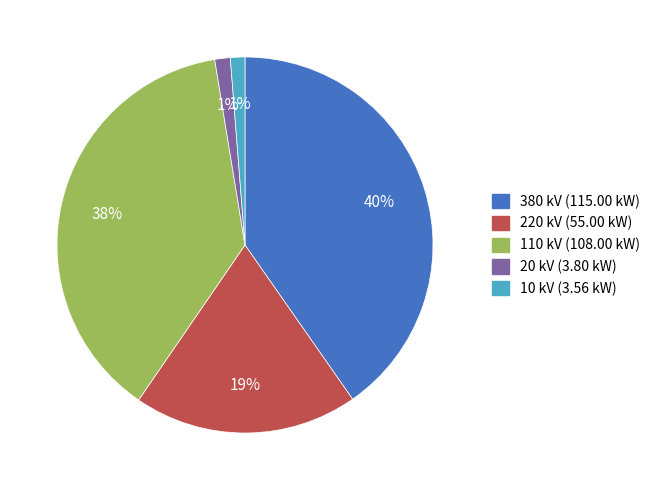

Is the sum of 10 kV and 380 kV greater than half?

No